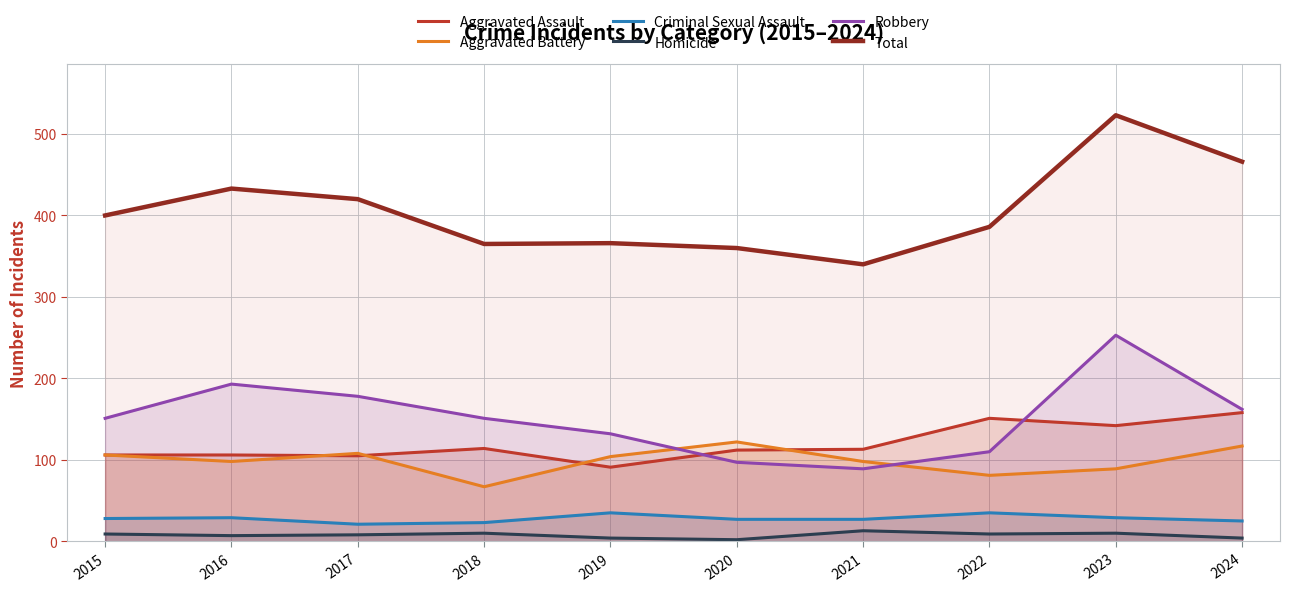

Reading right to left, what are all the values shown in this chart?

Aggravated Assault: 2024=158	2023=142	2022=151	2021=113	2020=112	2019=91	2018=114	2017=105	2016=106	2015=106
Aggravated Battery: 2024=117	2023=89	2022=81	2021=98	2020=122	2019=104	2018=67	2017=108	2016=98	2015=106
Criminal Sexual Assault: 2024=25	2023=29	2022=35	2021=27	2020=27	2019=35	2018=23	2017=21	2016=29	2015=28
Homicide: 2024=4	2023=10	2022=9	2021=13	2020=2	2019=4	2018=10	2017=8	2016=7	2015=9
Robbery: 2024=162	2023=253	2022=110	2021=89	2020=97	2019=132	2018=151	2017=178	2016=193	2015=151
Total: 2024=466	2023=523	2022=386	2021=340	2020=360	2019=366	2018=365	2017=420	2016=433	2015=400